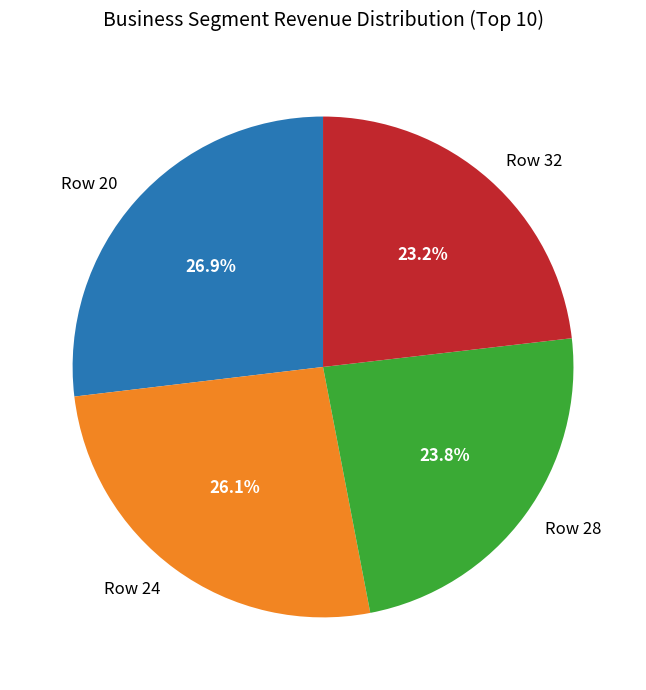

Which slice is the smallest?

Row 32